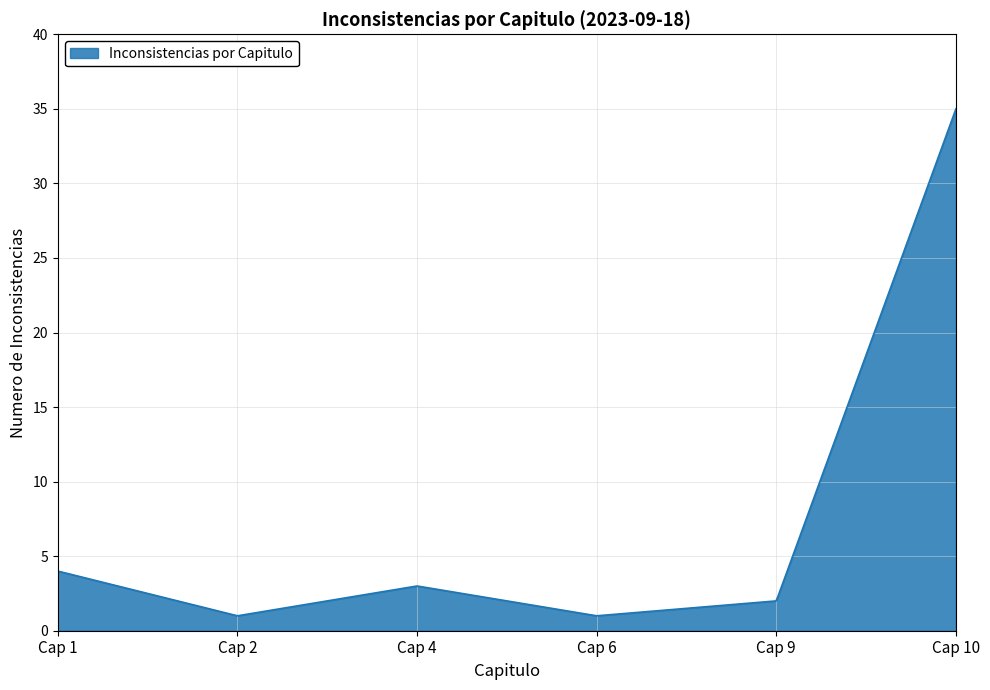

Count the number of data series in this chart.

1